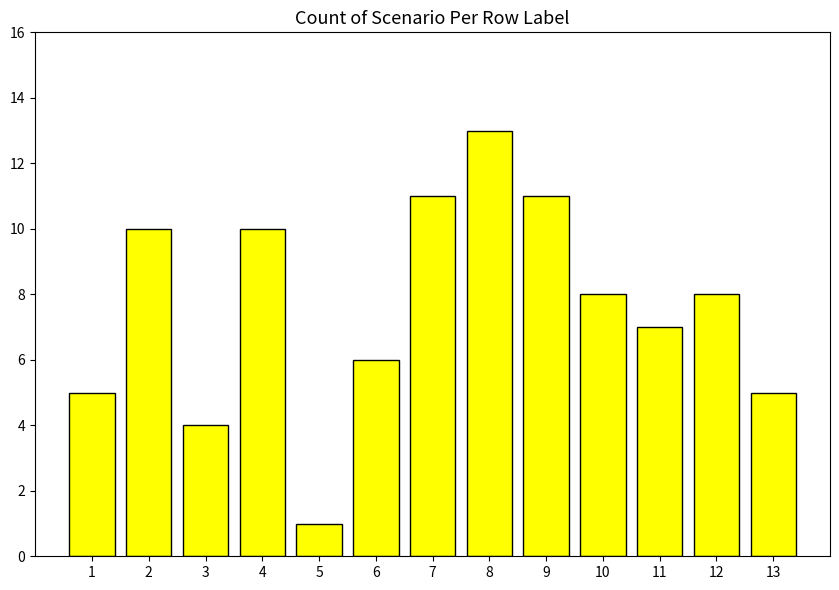

Reading right to left, list all the values displayed in this chart.

5	8	7	8	11	13	11	6	1	10	4	10	5